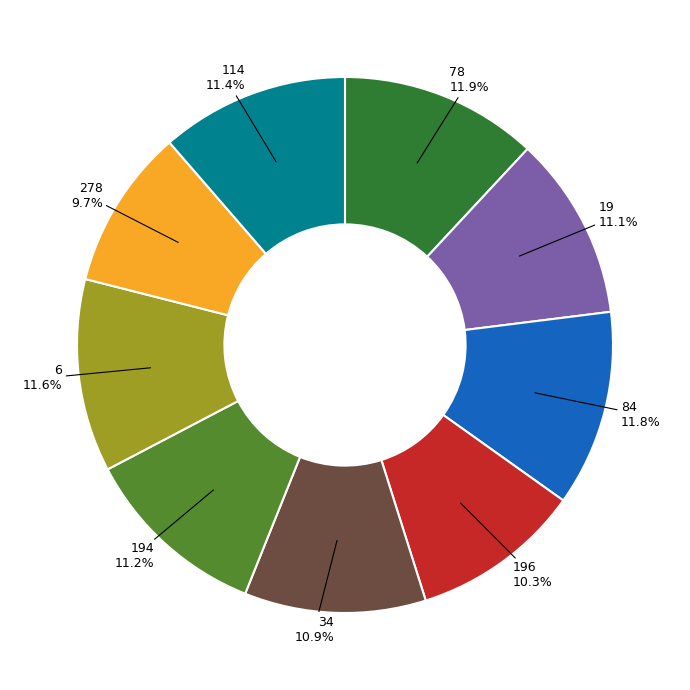

Do 78 and 114 together represent more than half of the pie?

No